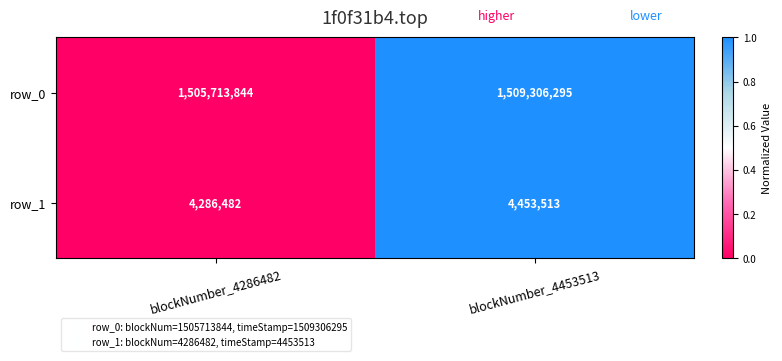

How many data points does each series have?

2